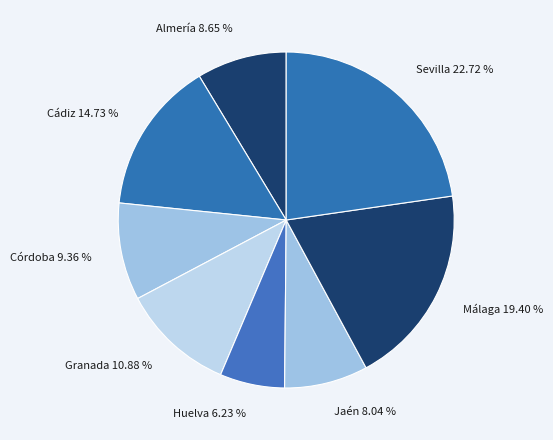

Which slice is the smallest?

Huelva